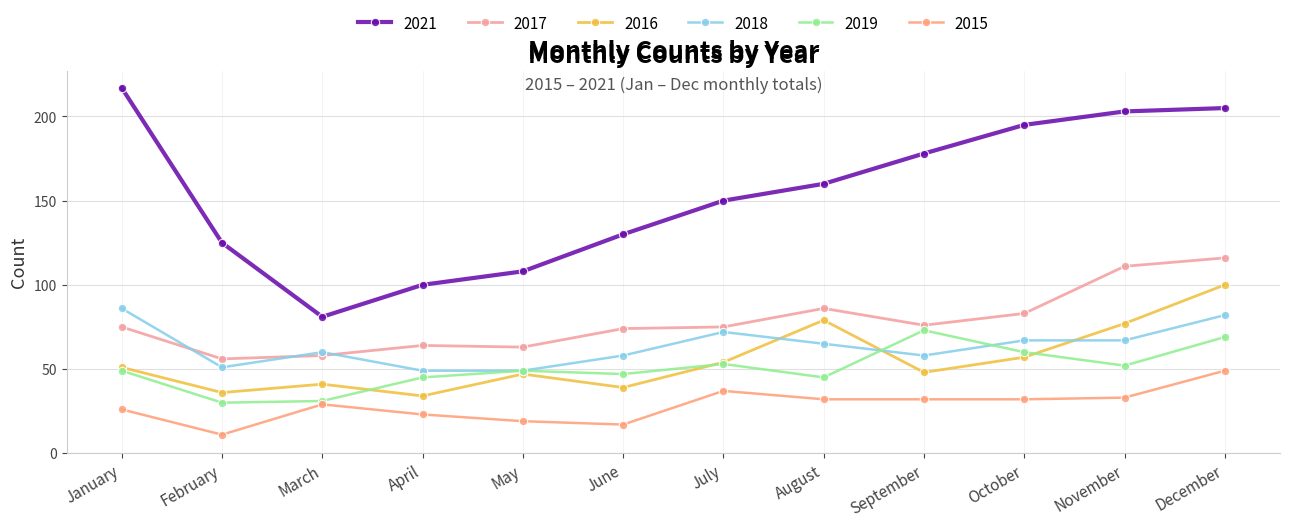

List the labels in order of 2019 value, largest first.

September, December, October, July, November, January, May, June, April, August, March, February